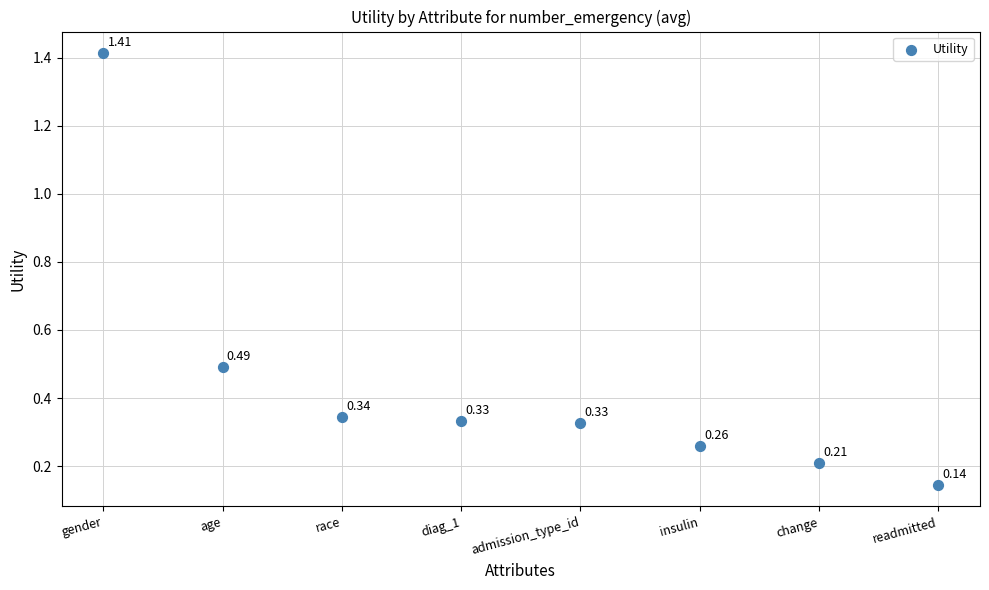

What is the range of Y values (max minus min)?

1.3